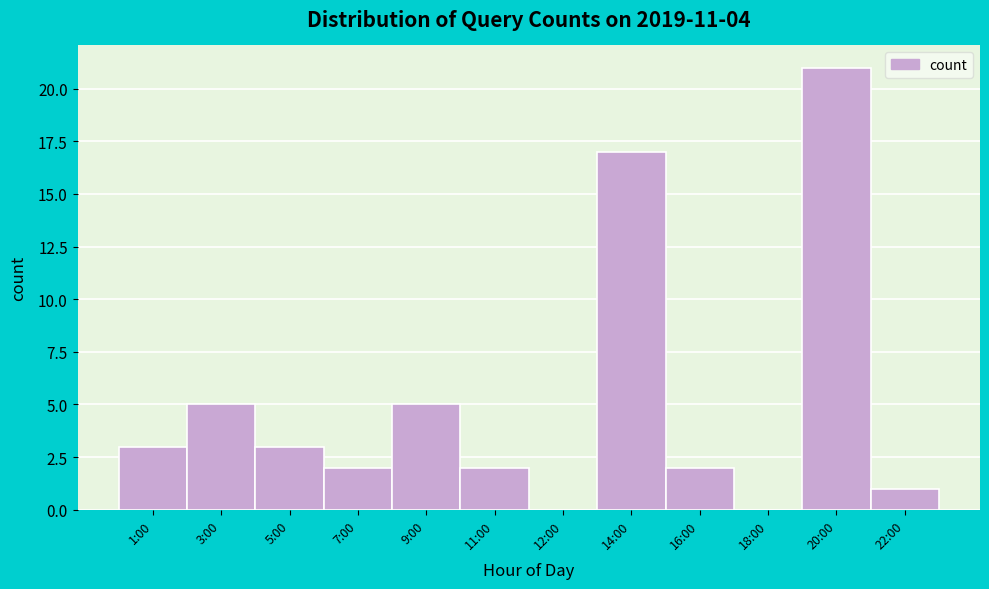

Reading left to right, list all the values displayed in this chart.

1:00=3	3:00=5	5:00=3	7:00=2	9:00=5	11:00=2	12:00=0	14:00=17	16:00=2	18:00=0	20:00=21	22:00=1